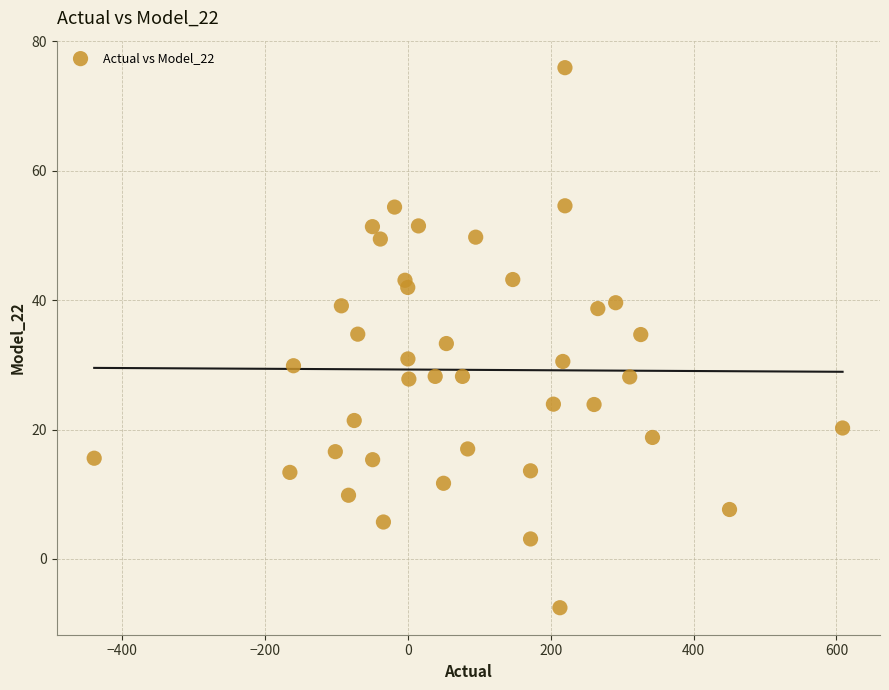

What is the range of X values (max minus min)?

1047.5